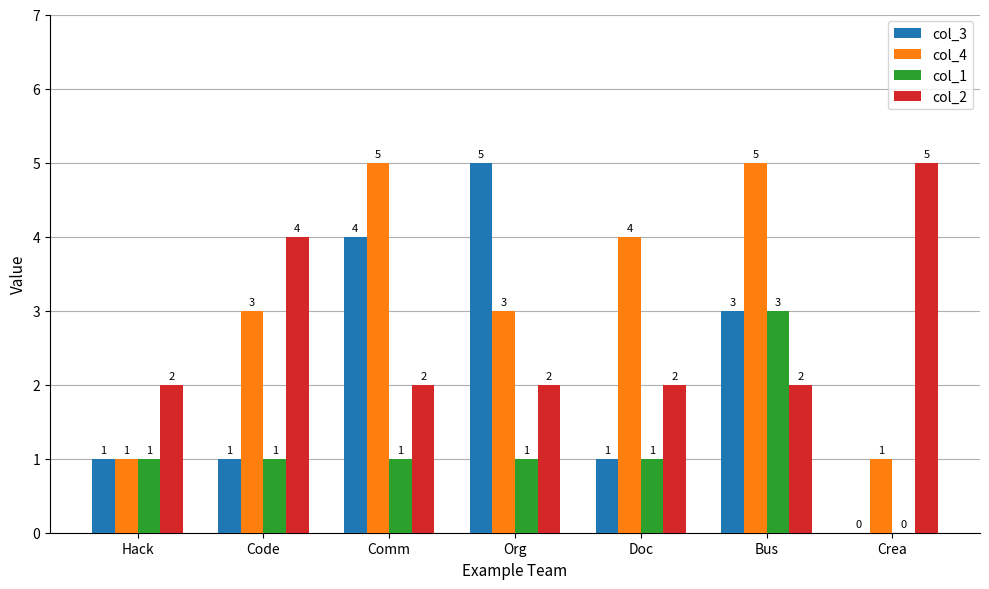

Reading left to right, transcribe all the data shown in this chart.

col_3: Hack=1	Code=1	Comm=4	Org=5	Doc=1	Bus=3	Crea=0
col_4: Hack=1	Code=3	Comm=5	Org=3	Doc=4	Bus=5	Crea=1
col_1: Hack=1	Code=1	Comm=1	Org=1	Doc=1	Bus=3	Crea=0
col_2: Hack=2	Code=4	Comm=2	Org=2	Doc=2	Bus=2	Crea=5